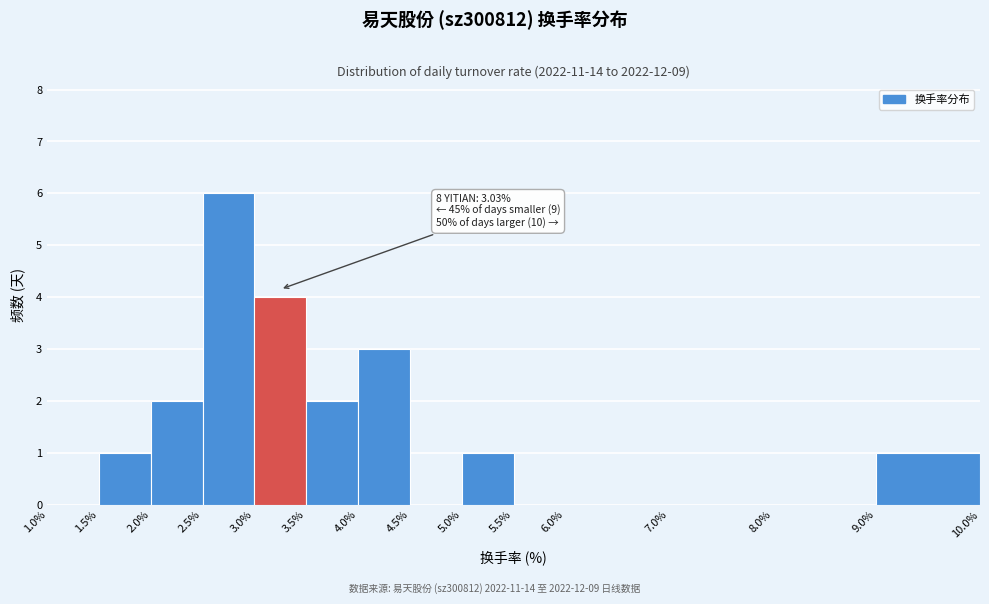

Which range on the x-axis has the tallest bar?

2.5% to 3.0%